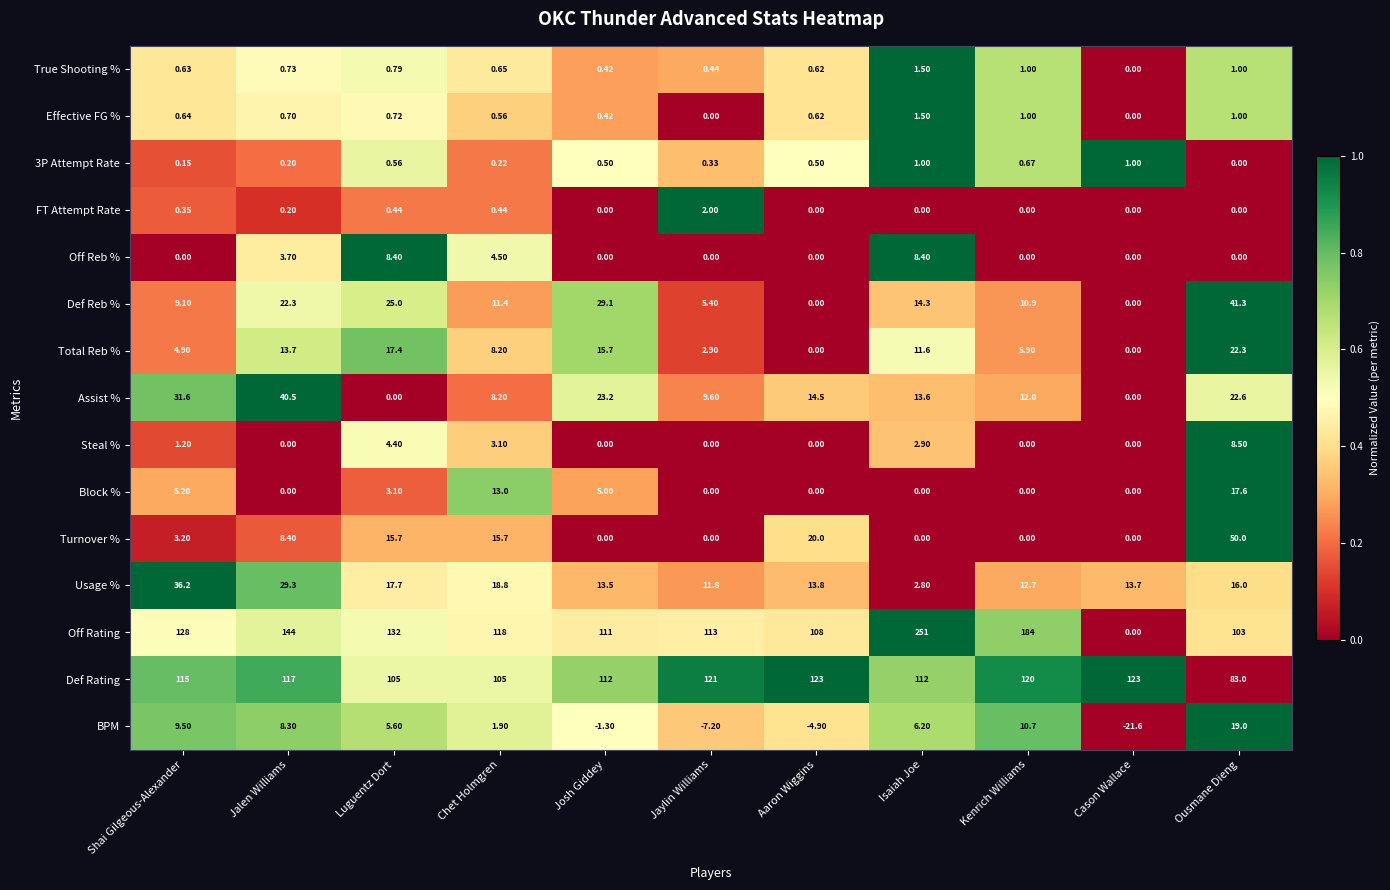

Is the value of Def Reb % at Aaron Wiggins greater than the value of Total Reb % at Jalen Williams?

No